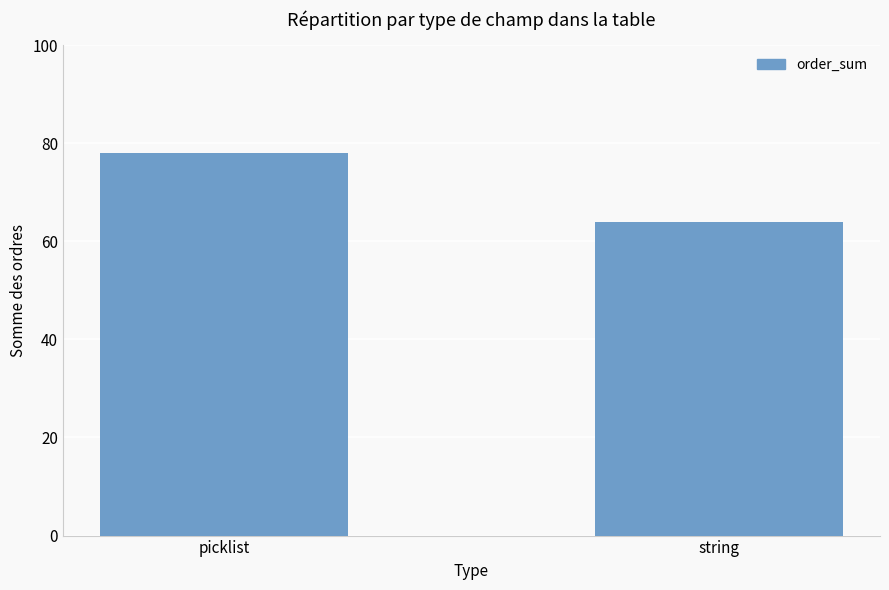

What is the minimum value shown in the chart?

64